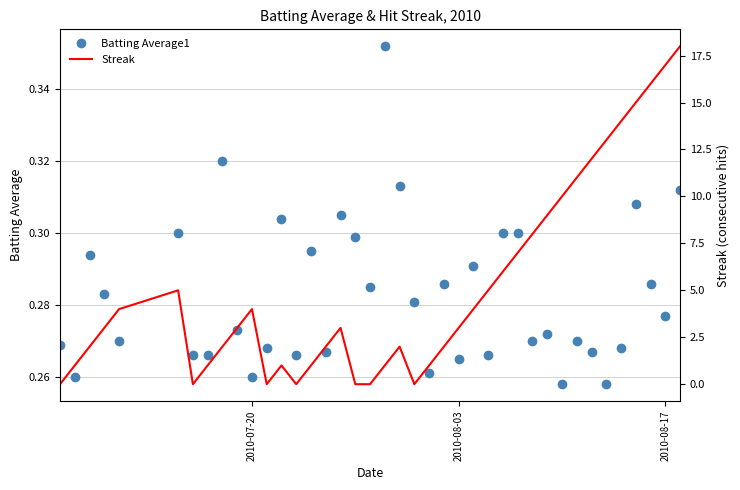

True or false: Streak and Batting Average1 intersect in this chart.

True